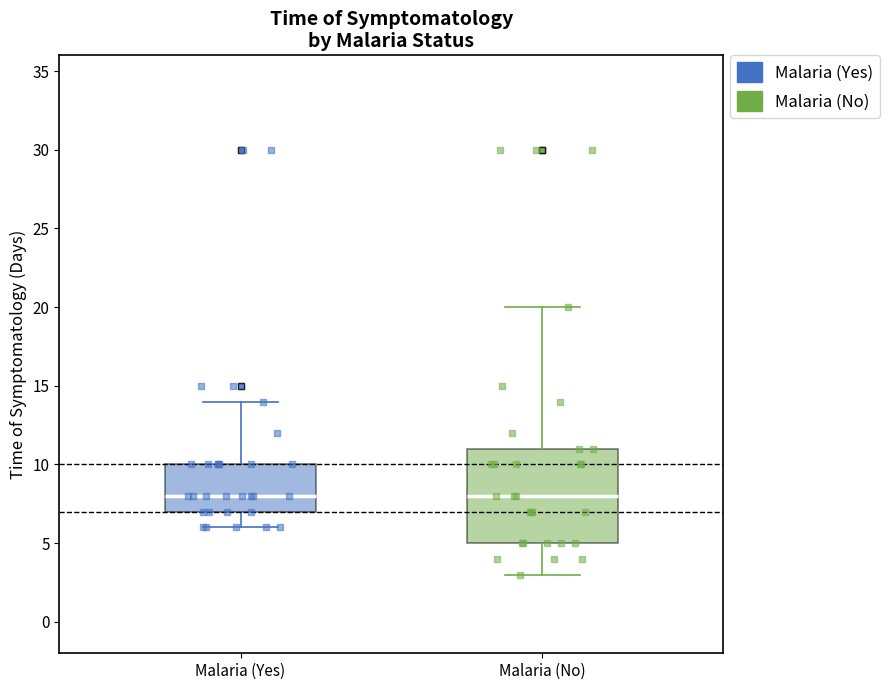

Reading left to right, read every box against the y-axis: the position of its median line, the range the box covers, and the ends of its whiskers. The values are not printed on the chart, so give them approximately, as read against the axis.

Malaria (Yes): median 8, box 7 to 10, whiskers 6 to 14
Malaria (No): median 8, box 5 to 11, whiskers 3 to 20